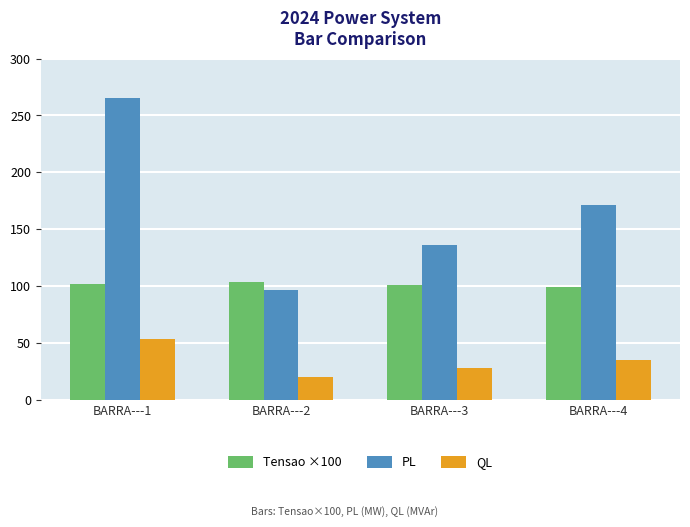

Which label corresponds to the smallest value in the chart?

BARRA---2